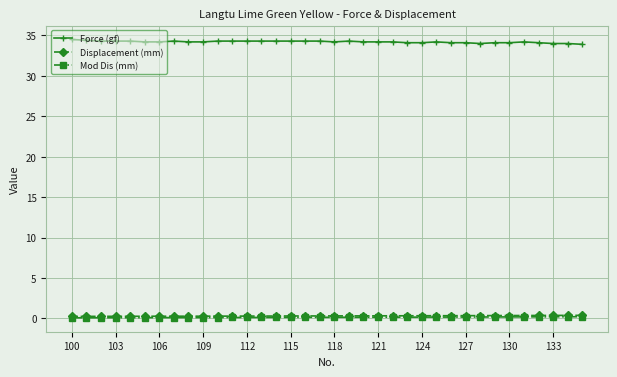

True or false: Force (gf) and Displacement (mm) intersect in this chart.

False